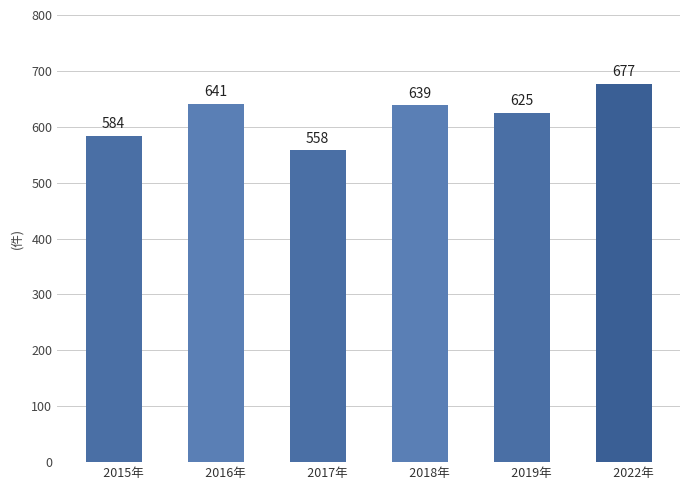

True or false: the data shows 641 at        2016年.

True